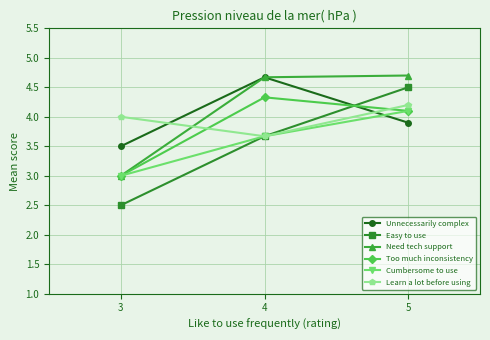

Rank the categories by Unnecessarily complex value from highest to lowest.

4, 5, 3